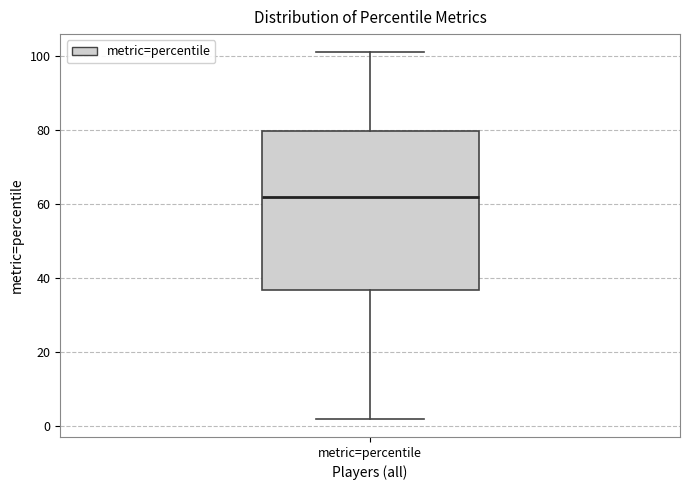

Read this box plot against the y-axis: the position of the median line, the range covered by the box, and the ends of both whiskers. The values are not printed on the chart, so give them approximately, as read against the axis.

median 62, box 36 to 80, whiskers 2 to 102